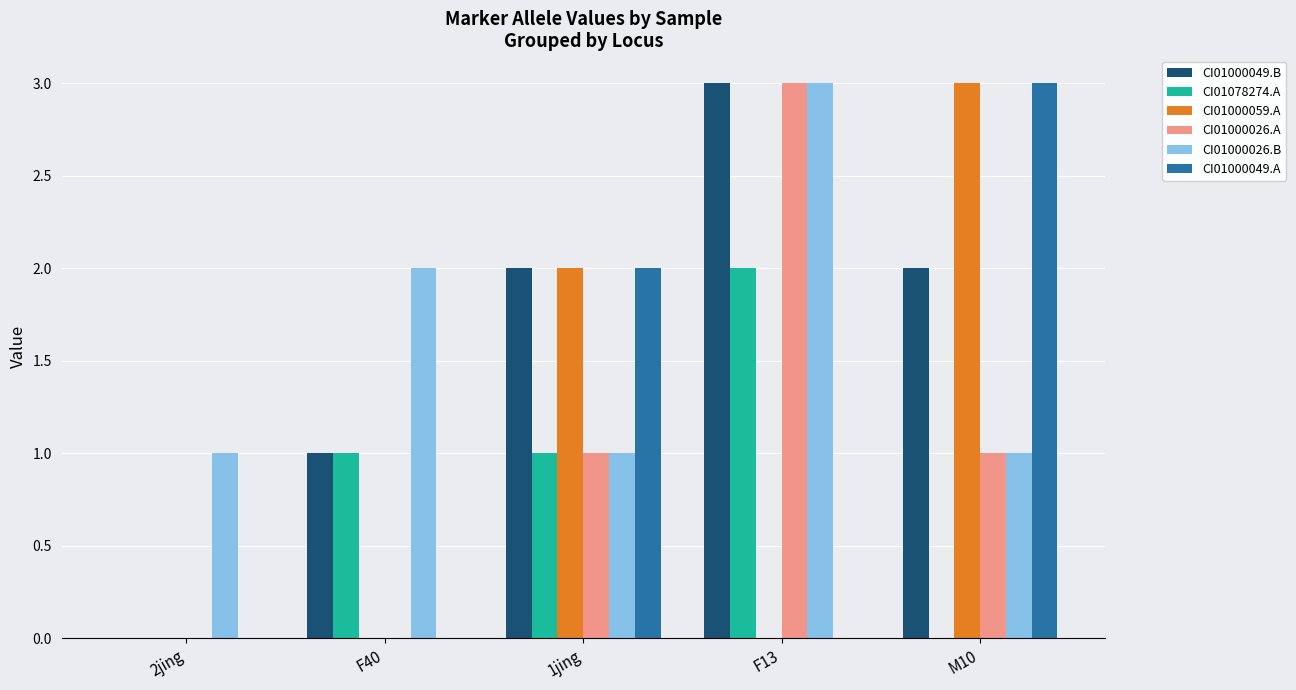

Count the number of categories in the chart.

5